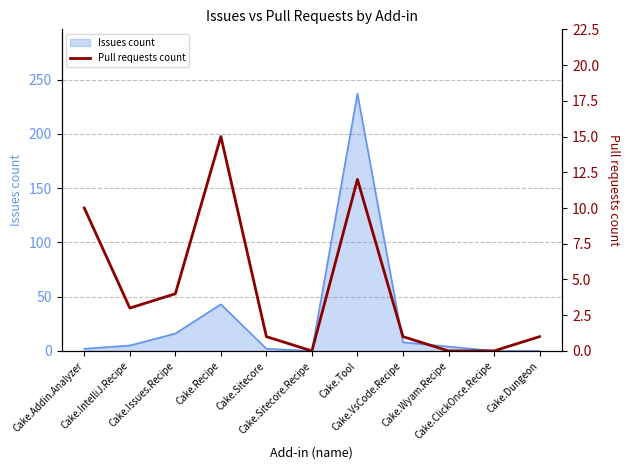

What is the highest value of the Issues count series?

237